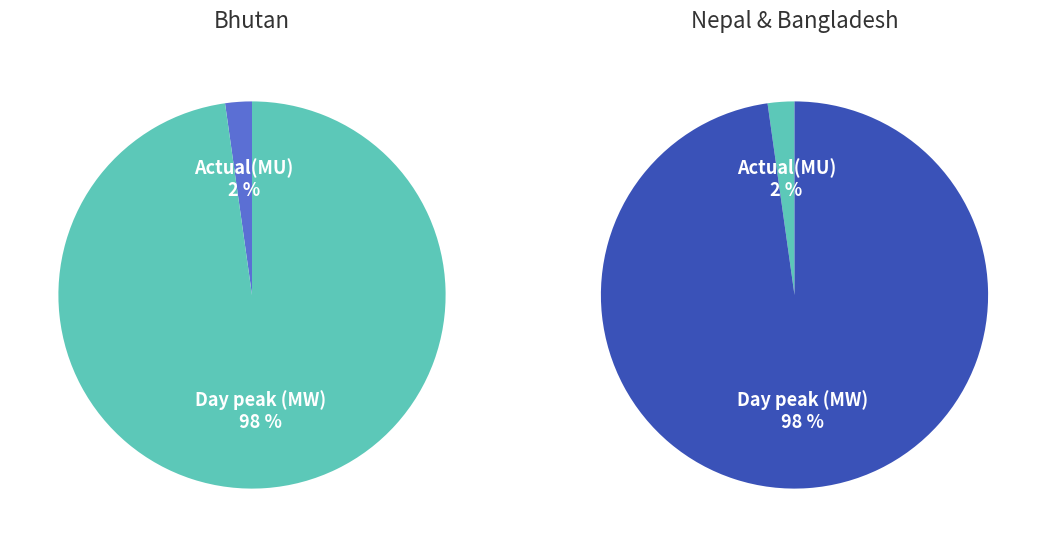

To the nearest percent, what is the difference between the largest and smallest slice percentages?

96%